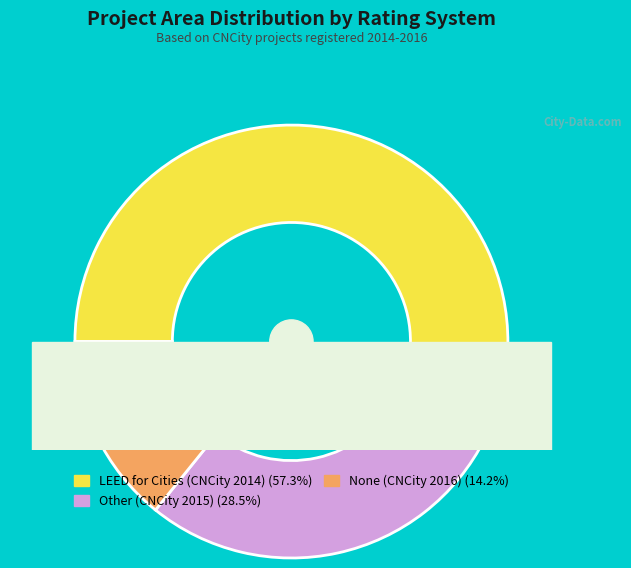

Which category has the biggest portion of the pie?

LEED for Cities (CNCity 2014)